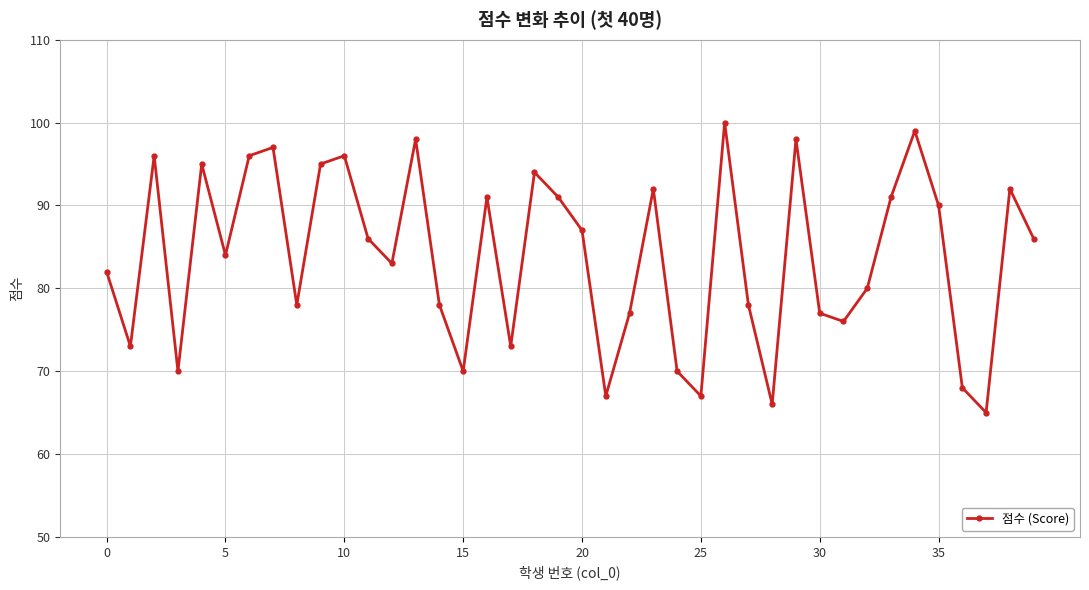

What is the value of the 25th point from the left?

70